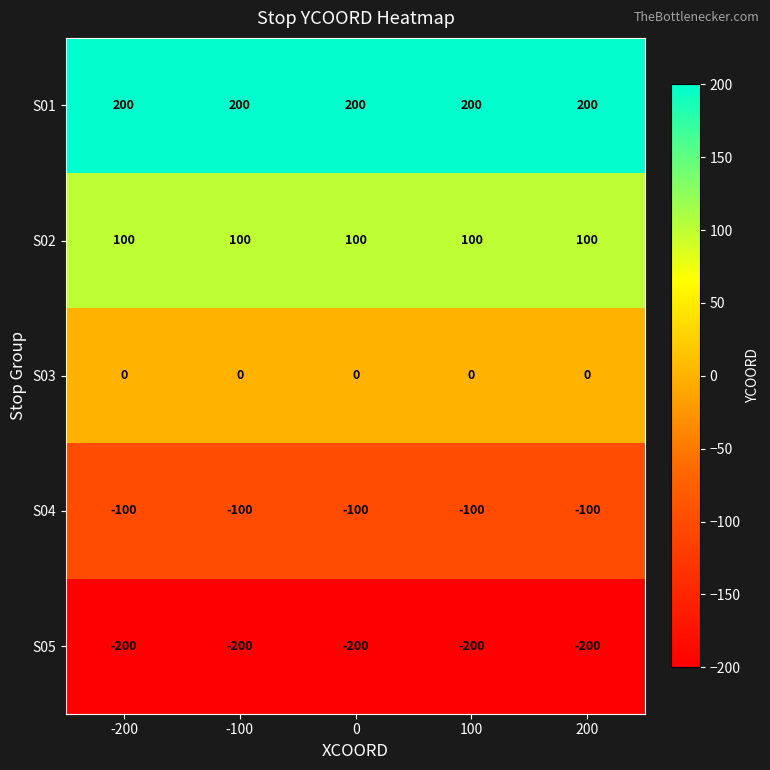

At -200, list the series in order from largest to smallest.

S01, S02, S03, S04, S05